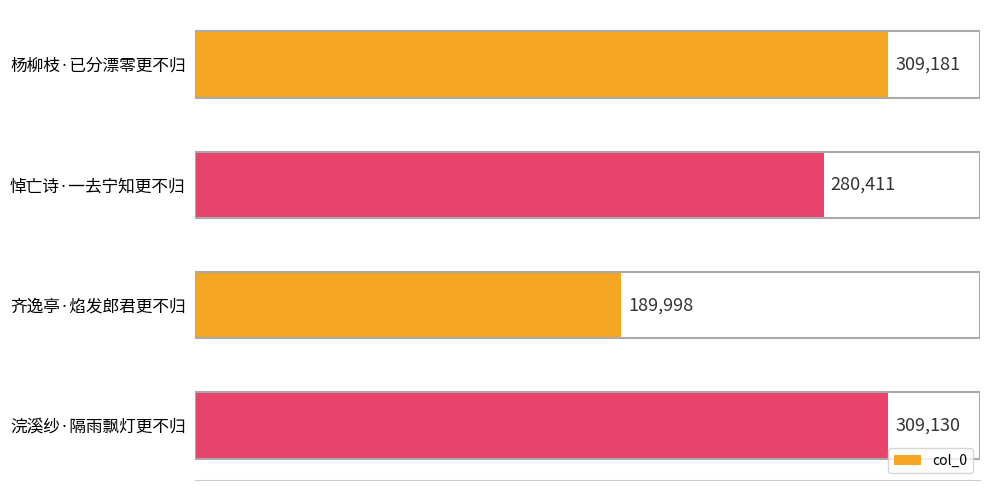

What is the difference between the maximum and minimum values?

119183